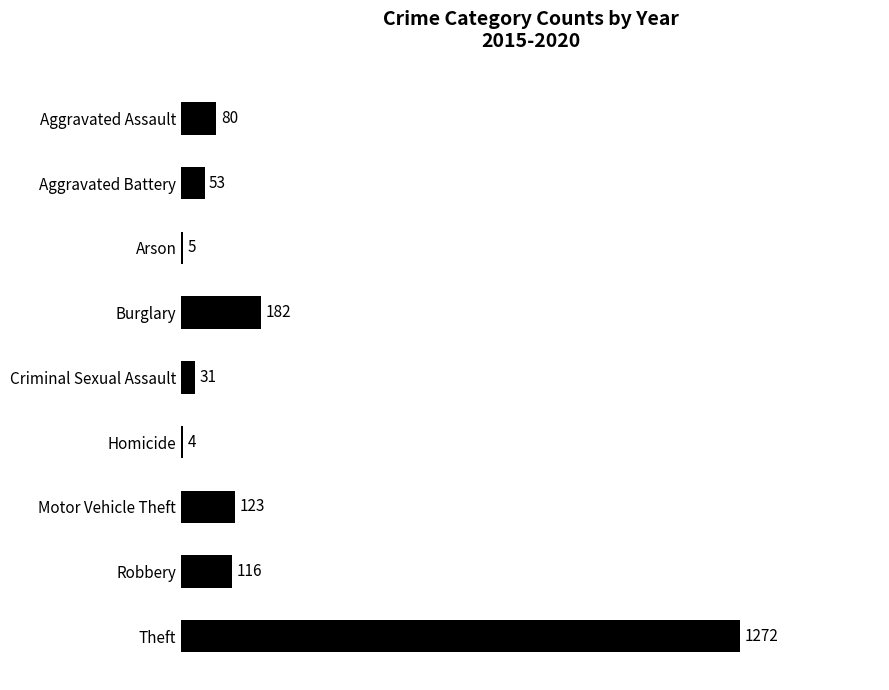

What is the sum of all values?

1866